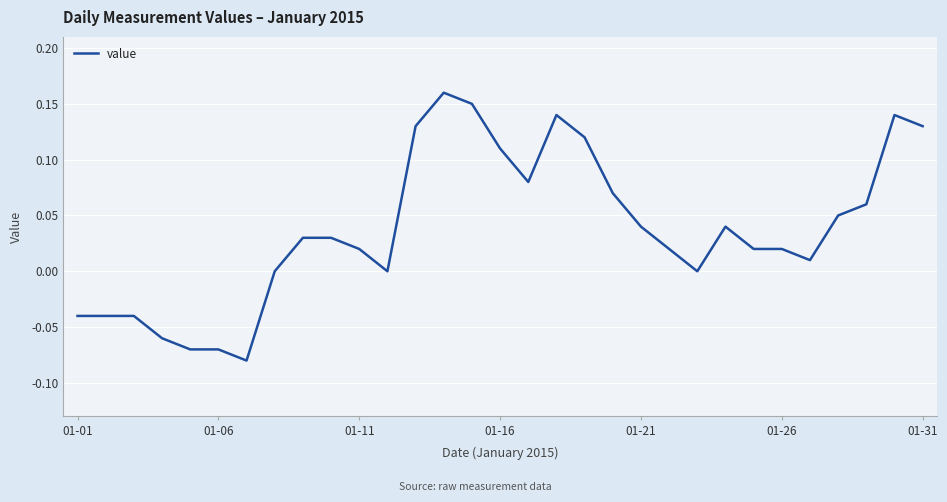

Is this an area chart (filled region under the line)?

No